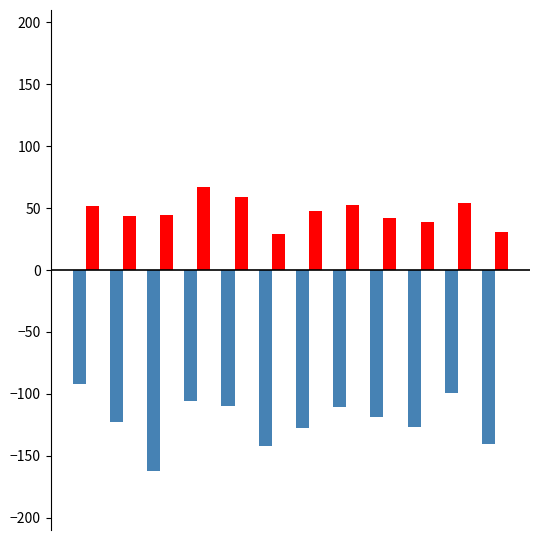

What is the minimum value shown in the chart?

-162.5